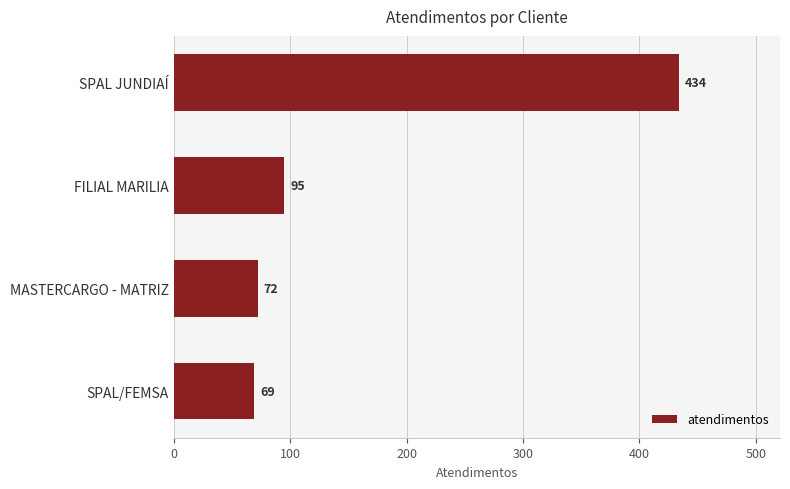

How many categories are shown in the chart?

4